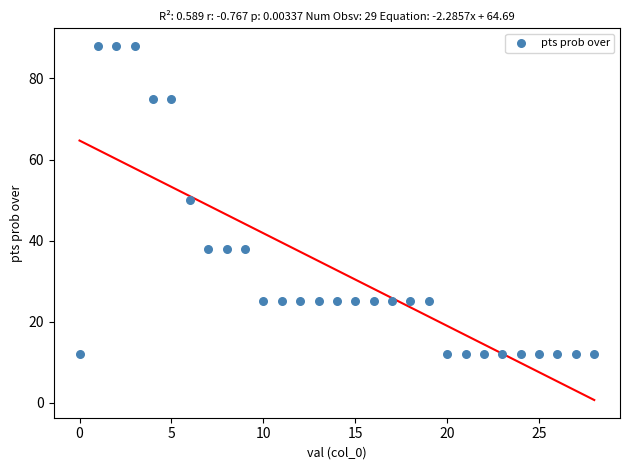

What is the range of Y values (max minus min)?

76